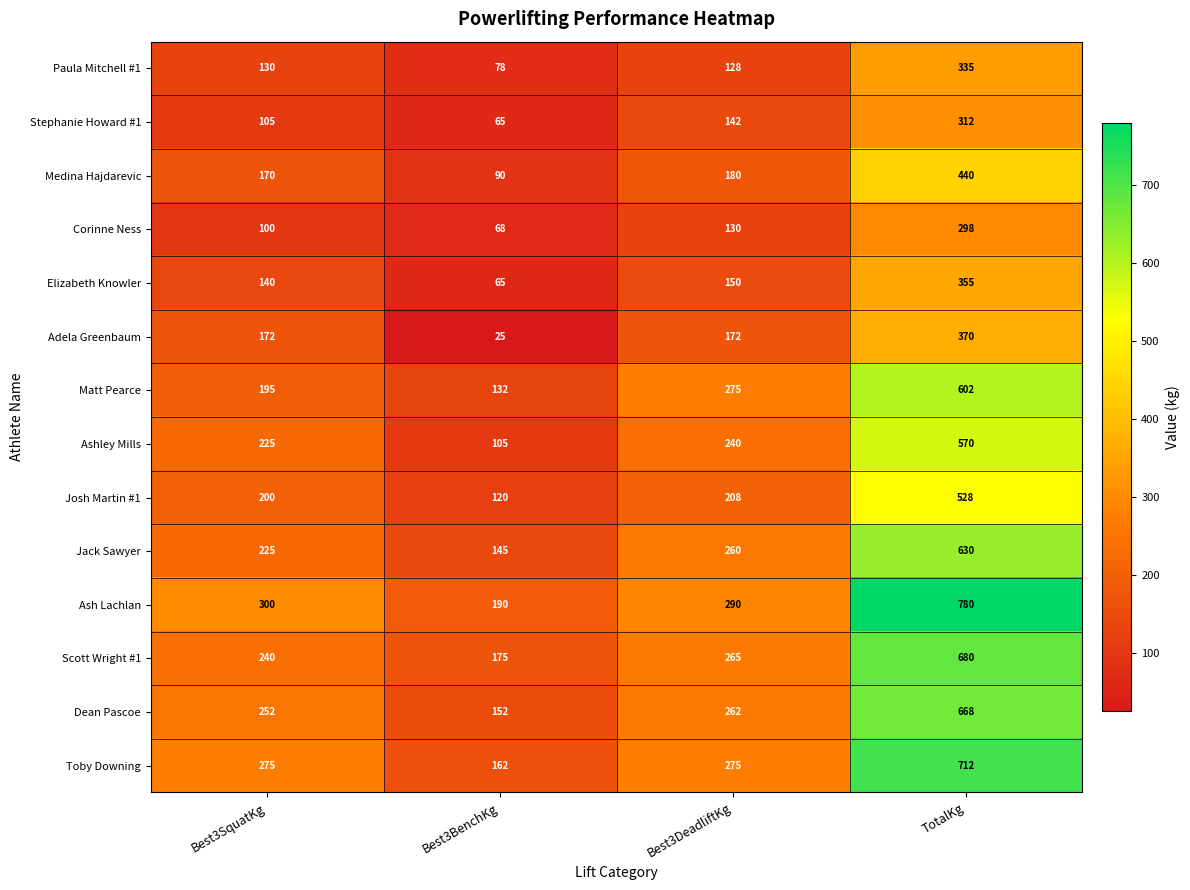

What is the difference between the Medina Hajdarevic values at Best3SquatKg and TotalKg?

270